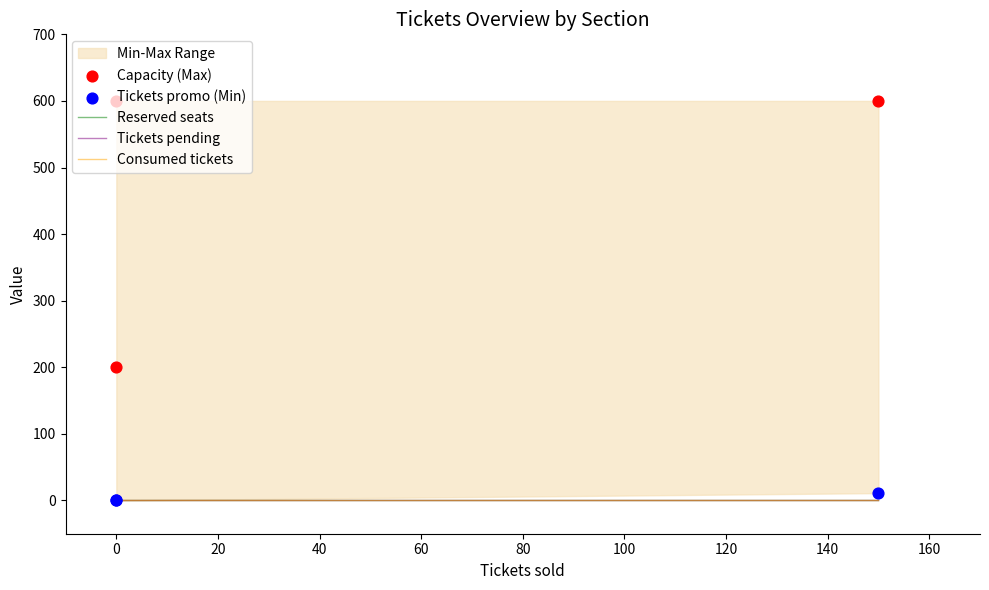

Which series reaches the maximum Y coordinate?

Capacity (Max)